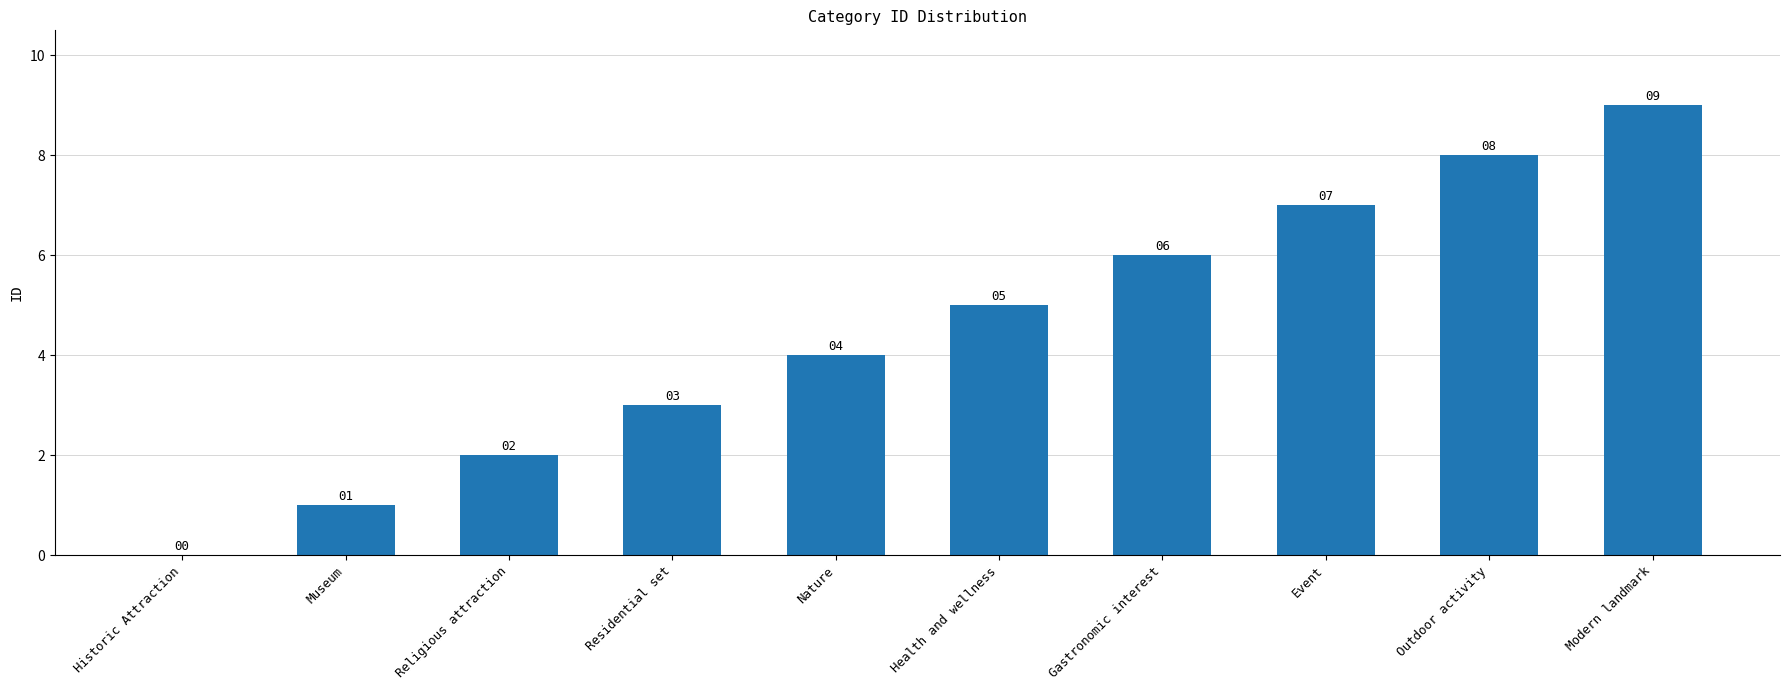

What is the sum of the values at Historic Attraction and Nature?

4